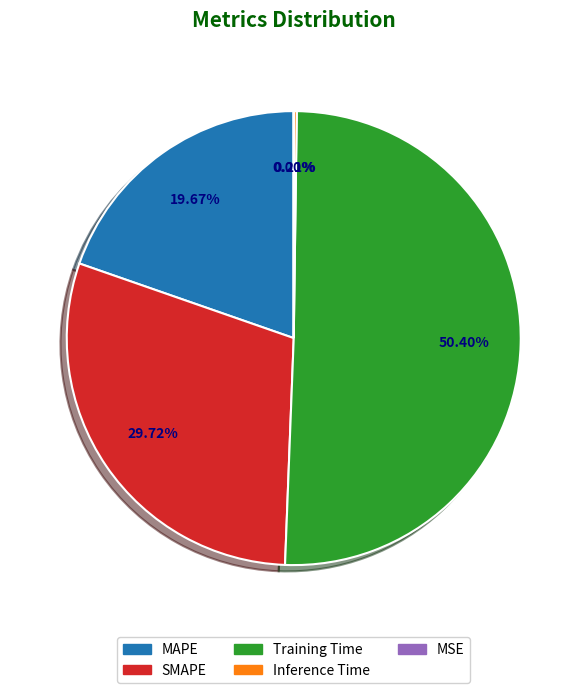

Combined, do Training Time and SMAPE account for over 50%?

Yes